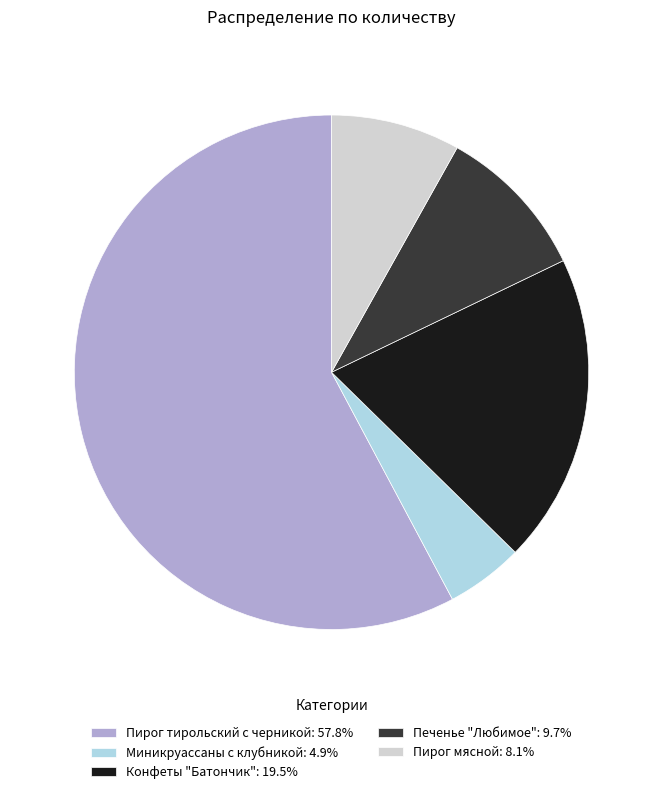

Between Конфеты "Батончик" and Печенье "Любимое", which is larger?

Конфеты "Батончик"